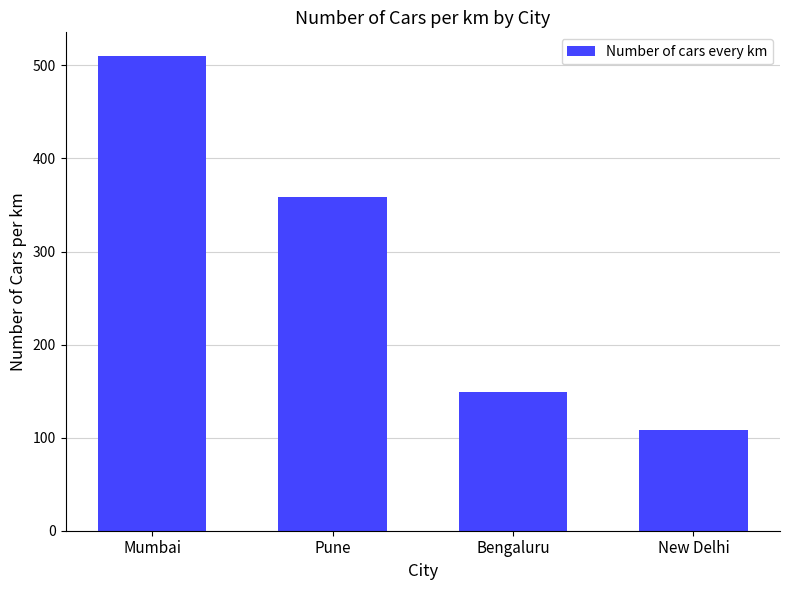

What position from the right is New Delhi?

1